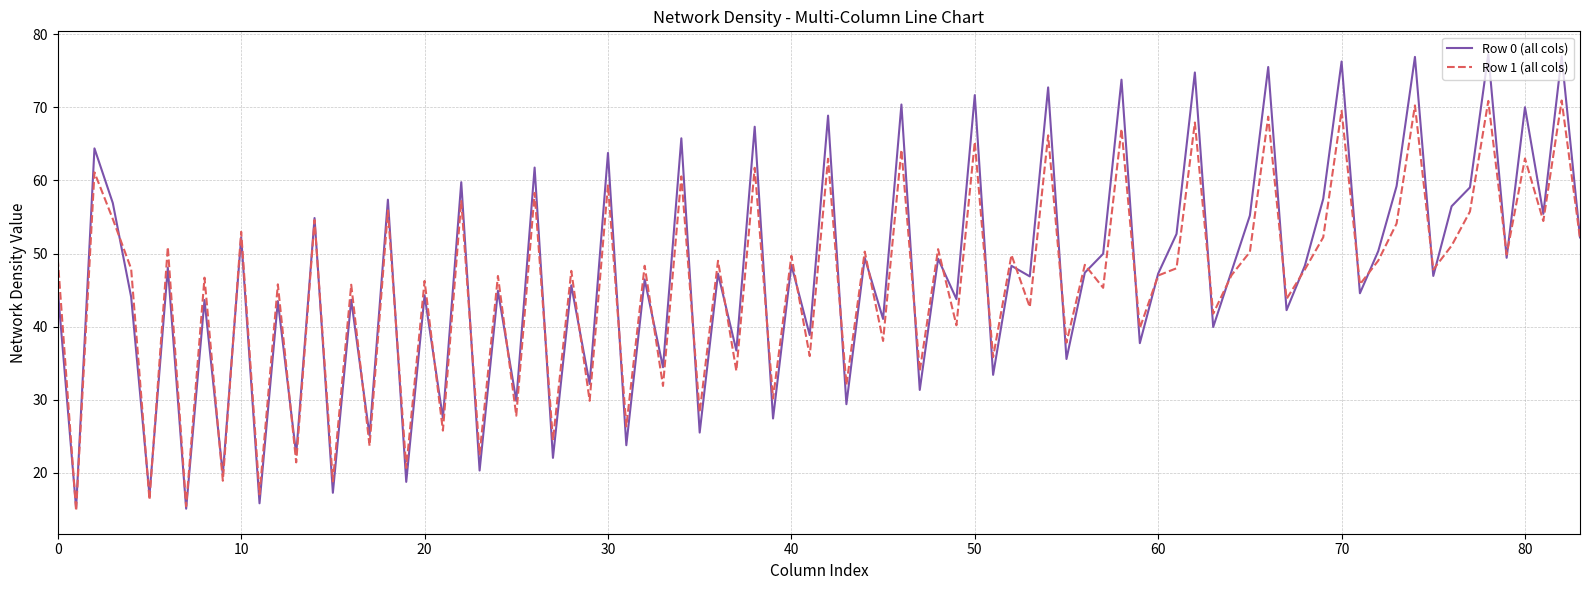

Rank the series by their maximum value, from lowest to highest.

Row 1 (all cols), Row 0 (all cols)